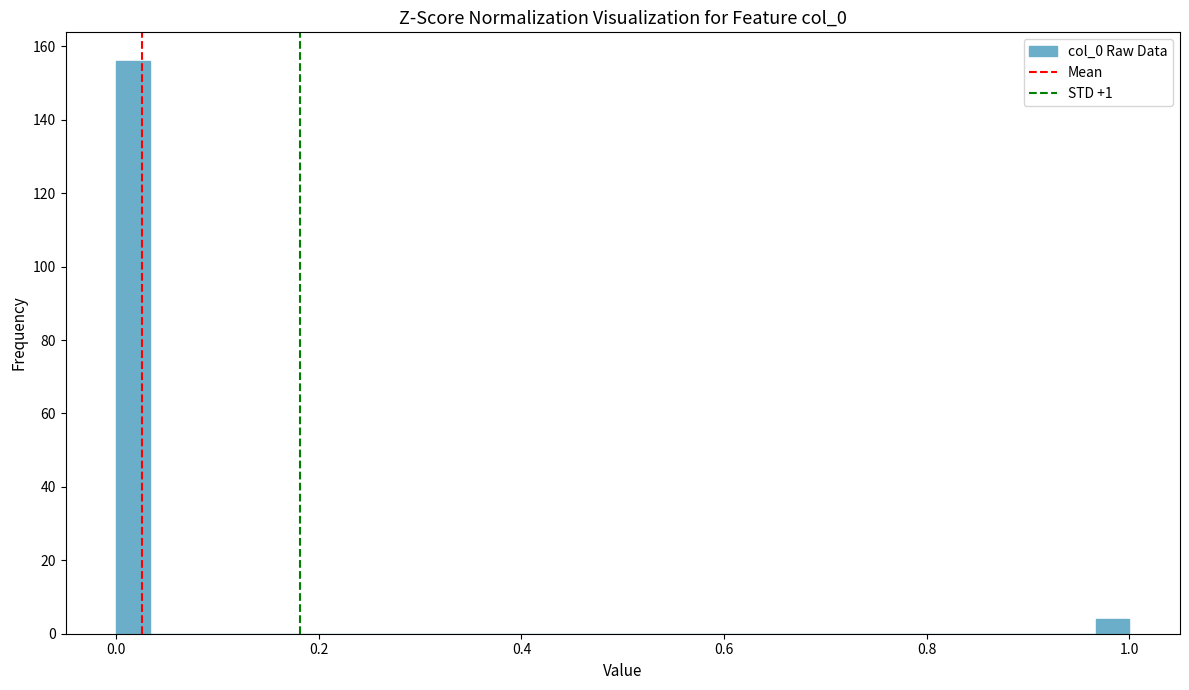

Around what value on the x-axis is the tallest bar? Give the approximate position of its centre, as read against the axis.

0.02